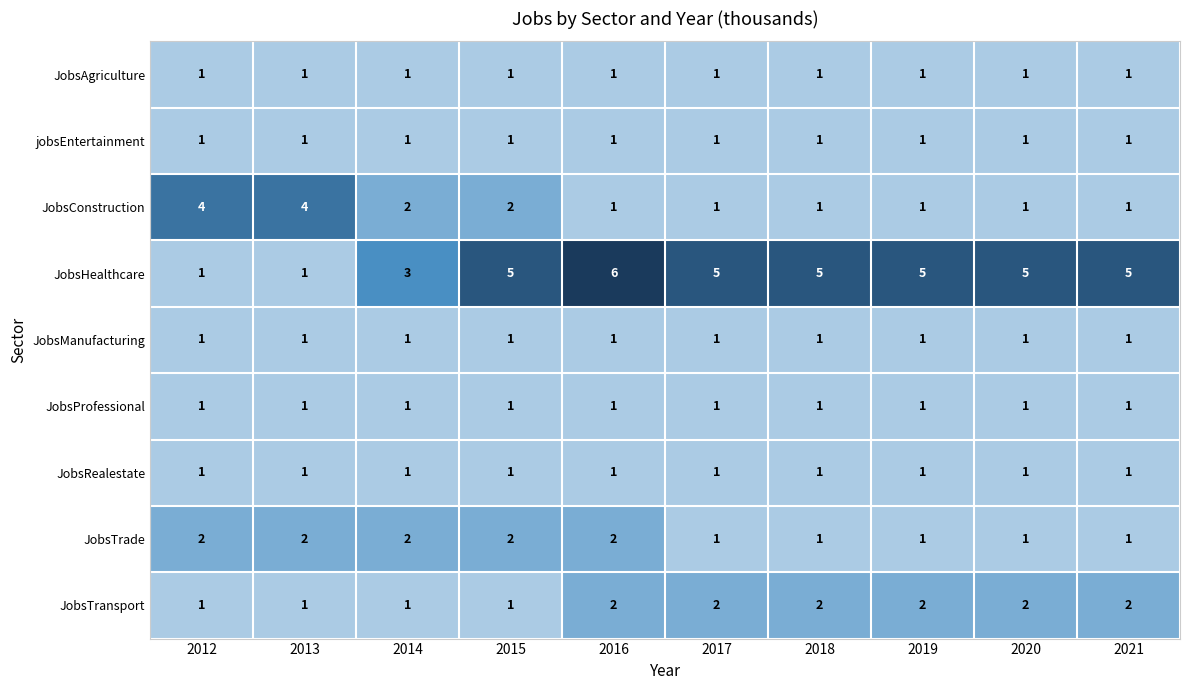

The value of jobsEntertainment at 2014 is 1. True or false?

True